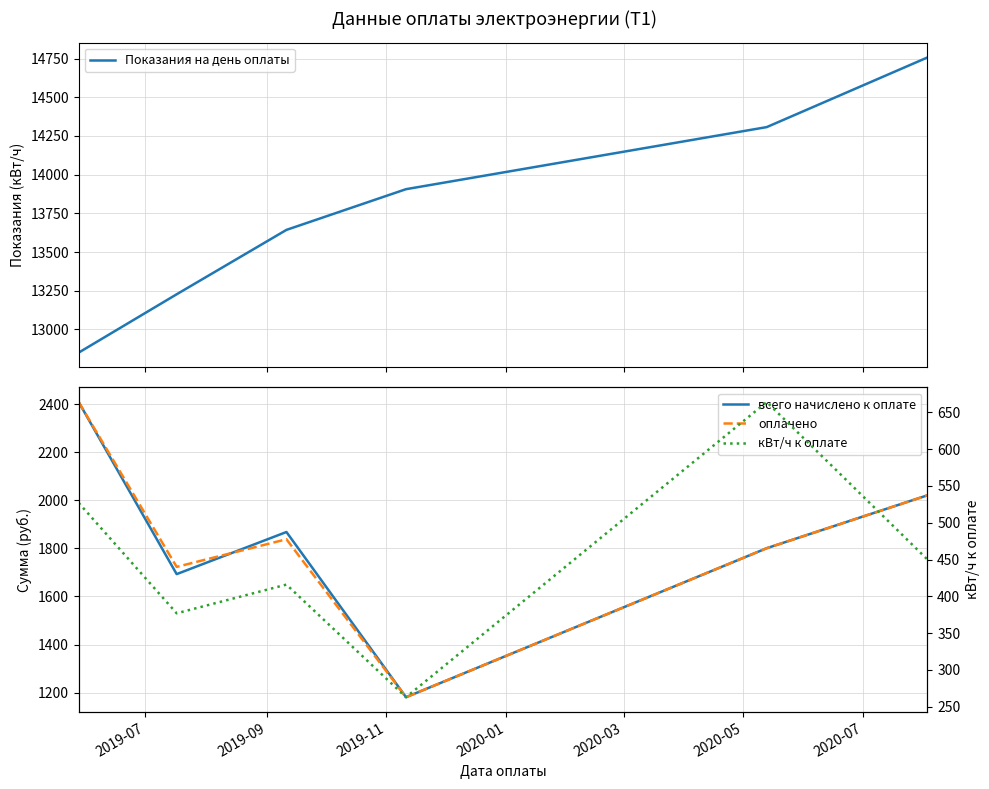

What is the minimum value for Показания на день оплаты?

12850